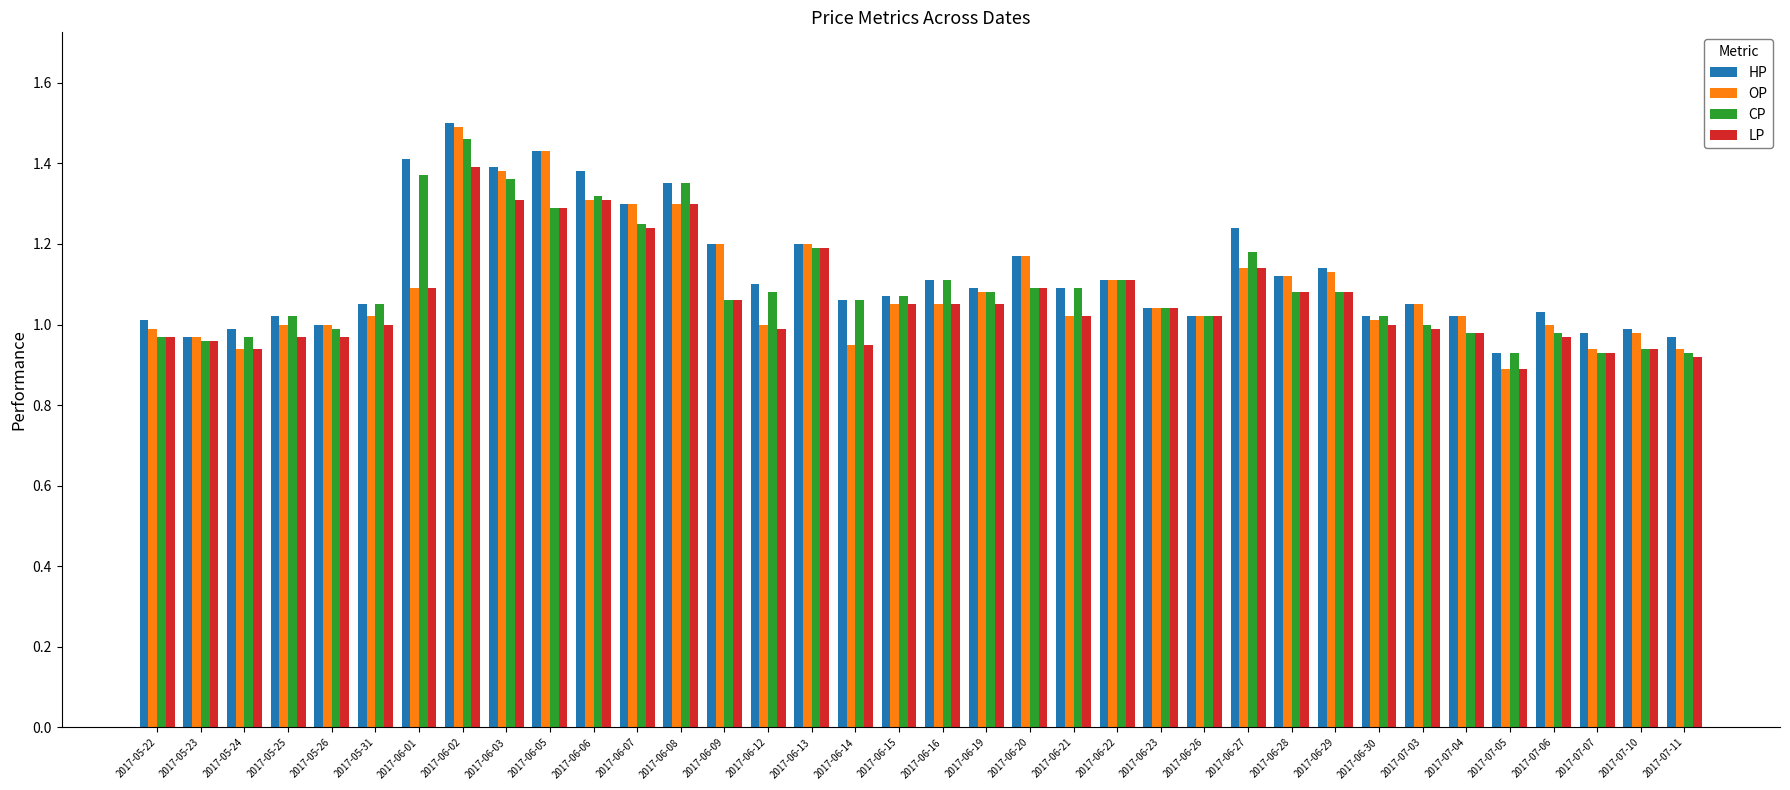

The LP series shows 2.1 at 2017-06-13. True or false?

False